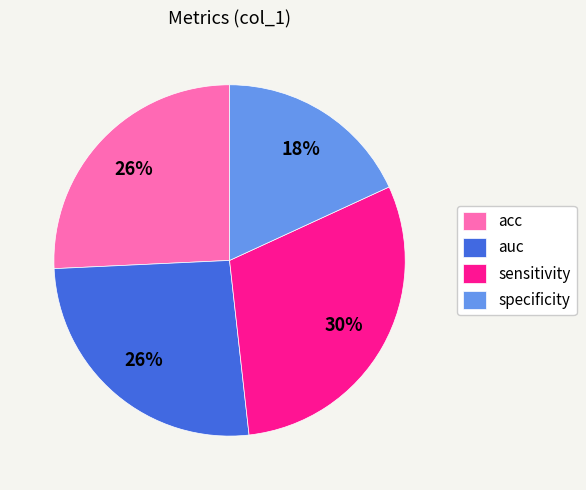

Is the sum of specificity and sensitivity greater than half?

No